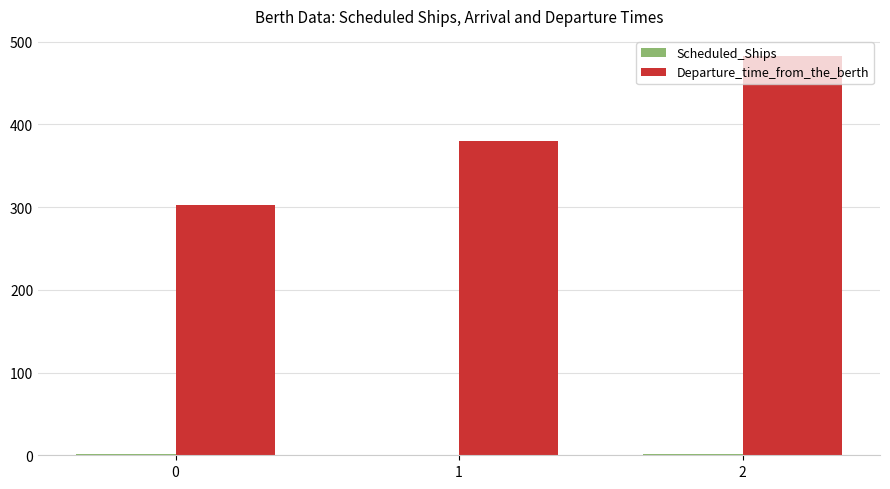

Which series has the largest total across all categories?

Departure_time_from_the_berth